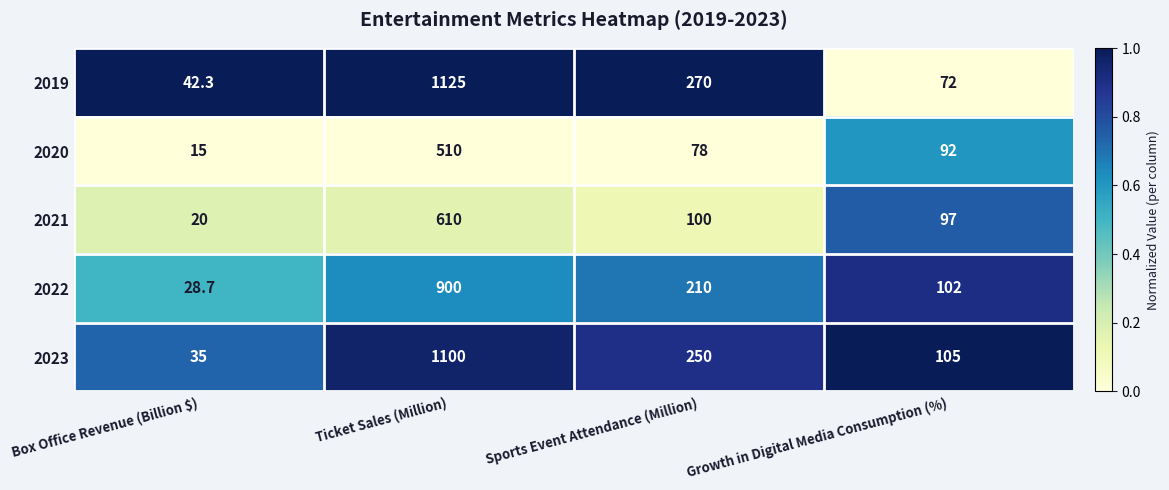

What is the sum of the 2023 values at Sports Event Attendance (Million) and Ticket Sales (Million)?

1350.0